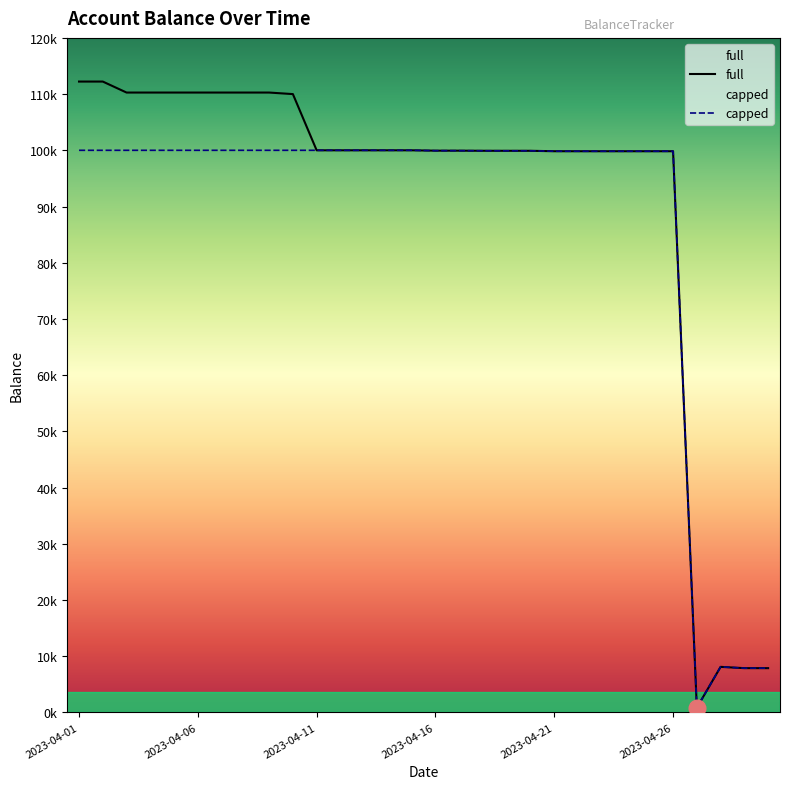

What are all the series names shown in the legend?

full, capped